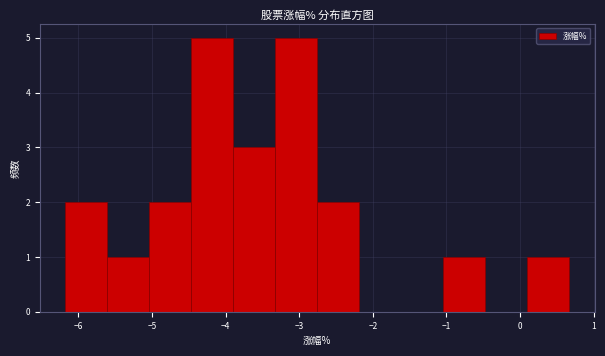

How tall is the bar that spans -5.6 to -5.0 on the x-axis? Neither the bar edges nor the heights are printed on the chart, so give them approximately, as read against the axes.

1